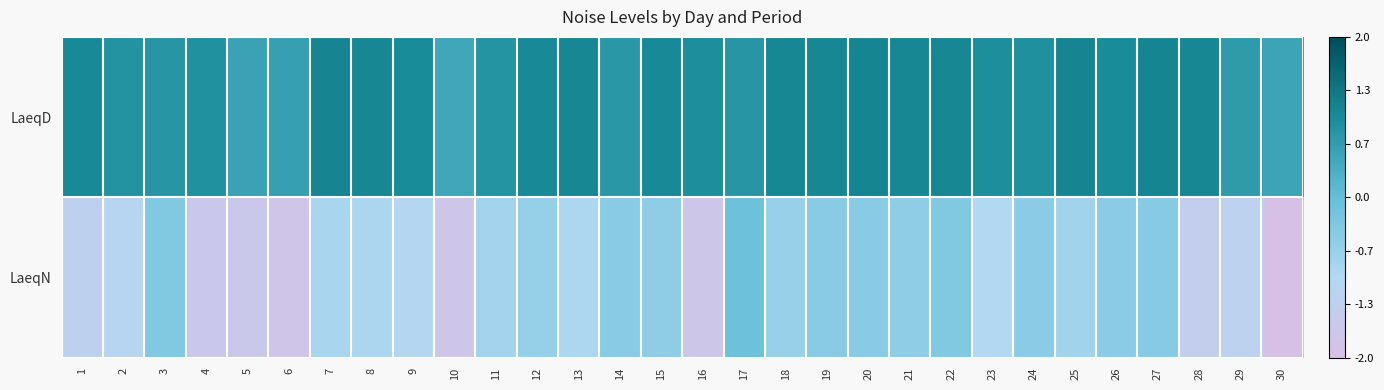

Between 15 and 14, which is larger?

15